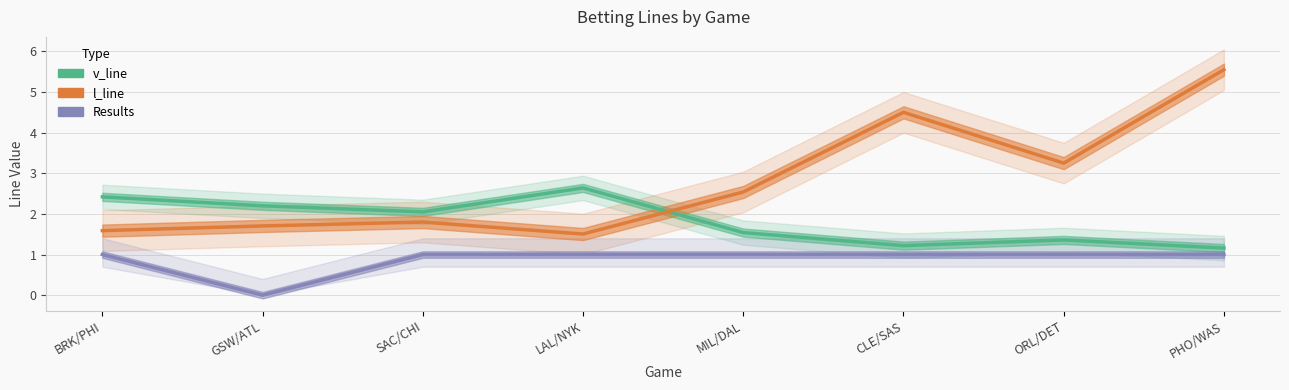

True or false: l_line and Results intersect in this chart.

False